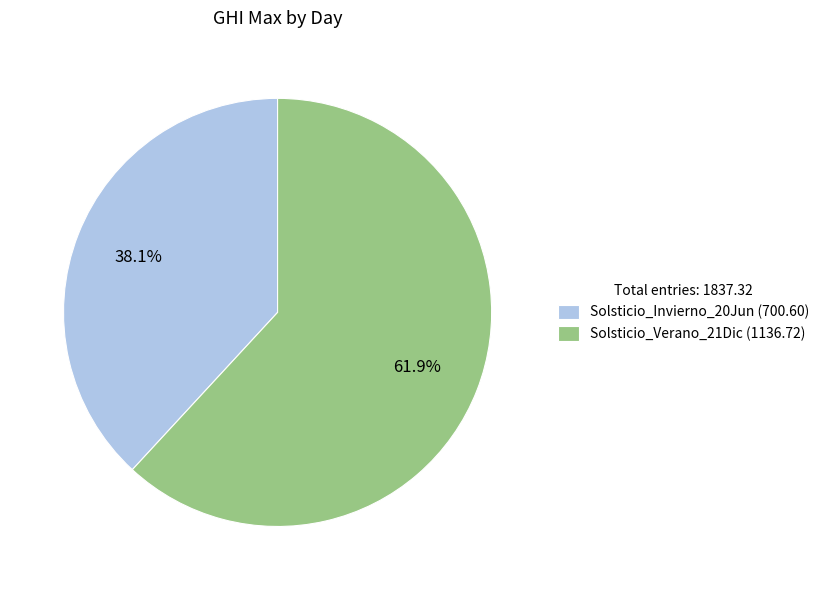

To the nearest percent, what is the average slice percentage?

50%